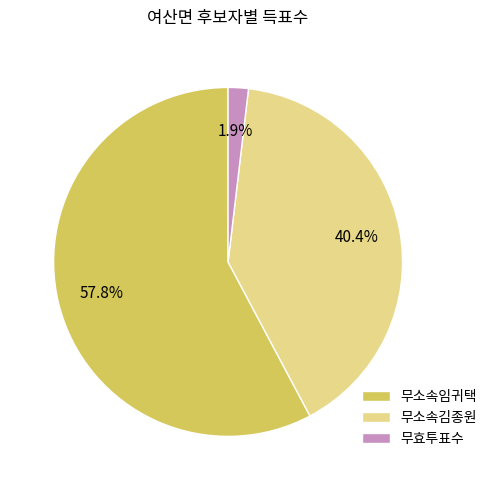

Is there a majority slice in this chart?

Yes